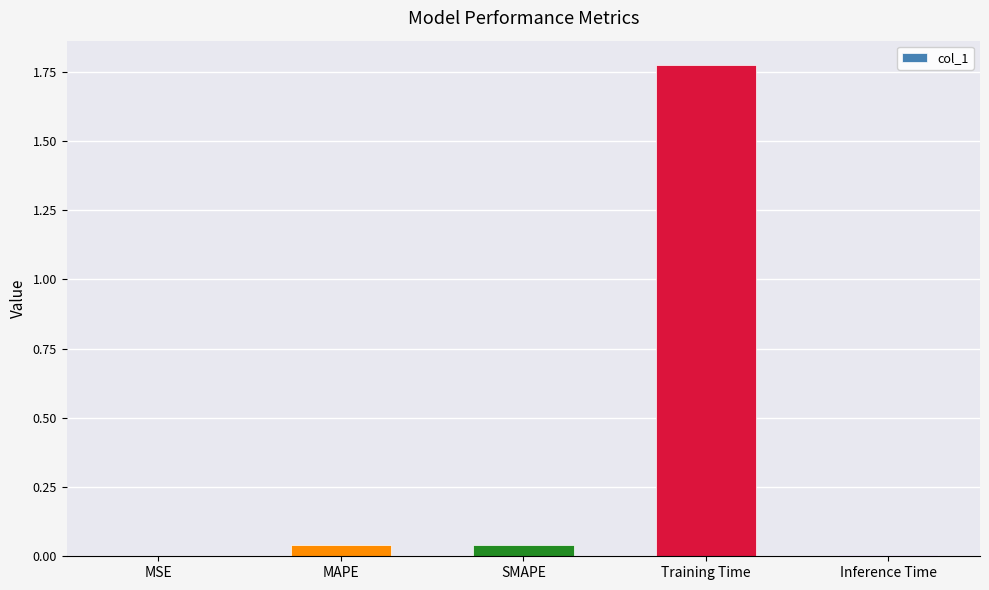

What is the change in value from SMAPE to Training Time?

+1.7